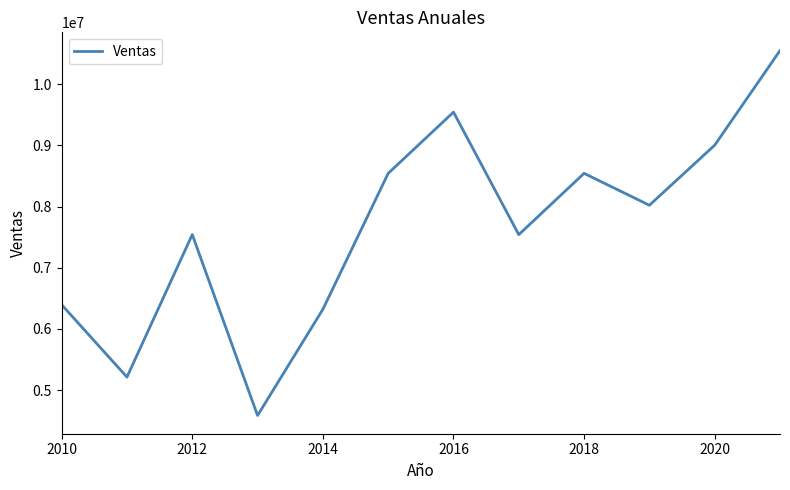

What is the greatest value displayed?

10547826